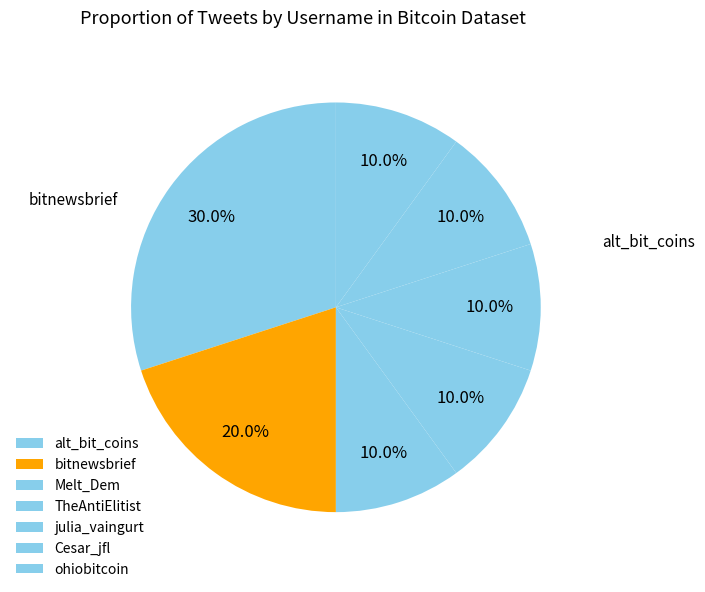

Count the number of slices in the pie.

7